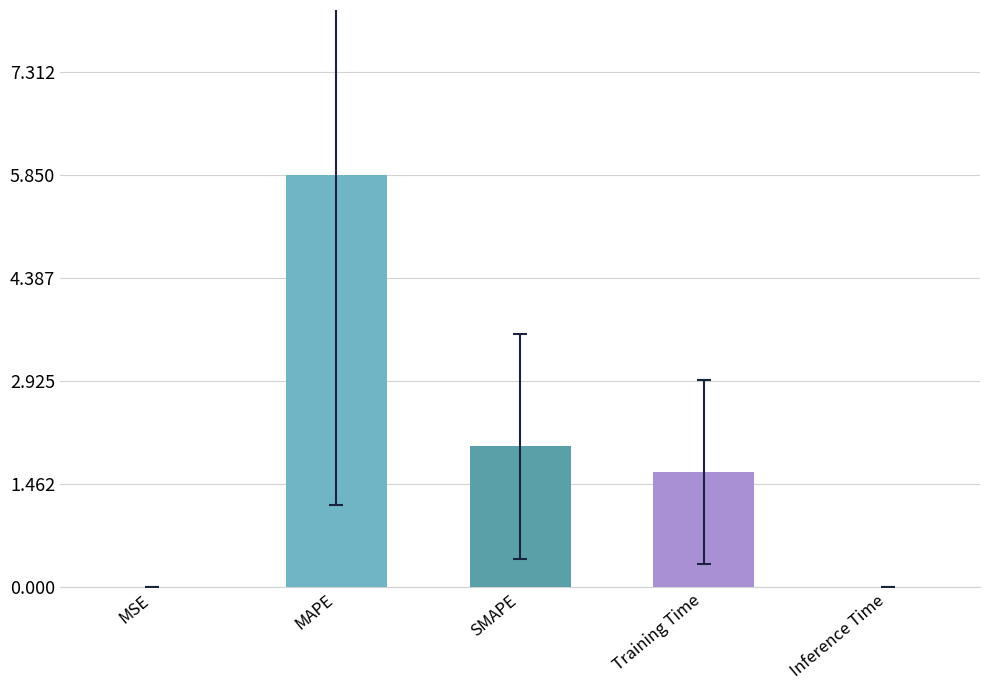

The value at Inference Time is 0.0. True or false?

True